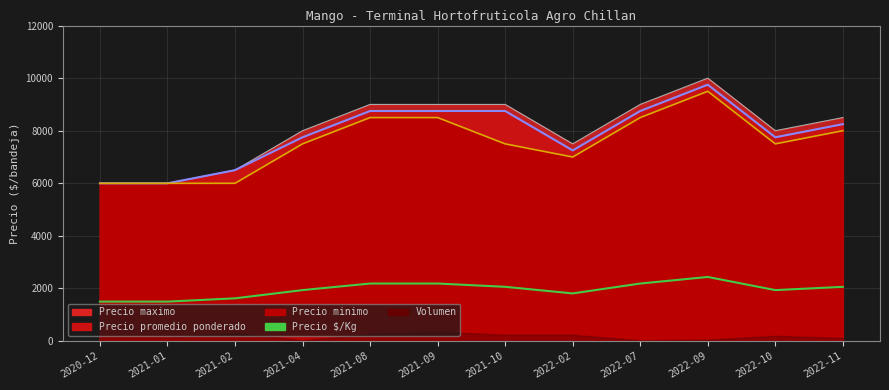

Rank the categories by value from highest to lowest.

2022-09, 2021-08, 2021-09, 2022-07, 2021-10, 2022-11, 2021-04, 2022-10, 2022-02, 2021-02, 2020-12, 2021-01